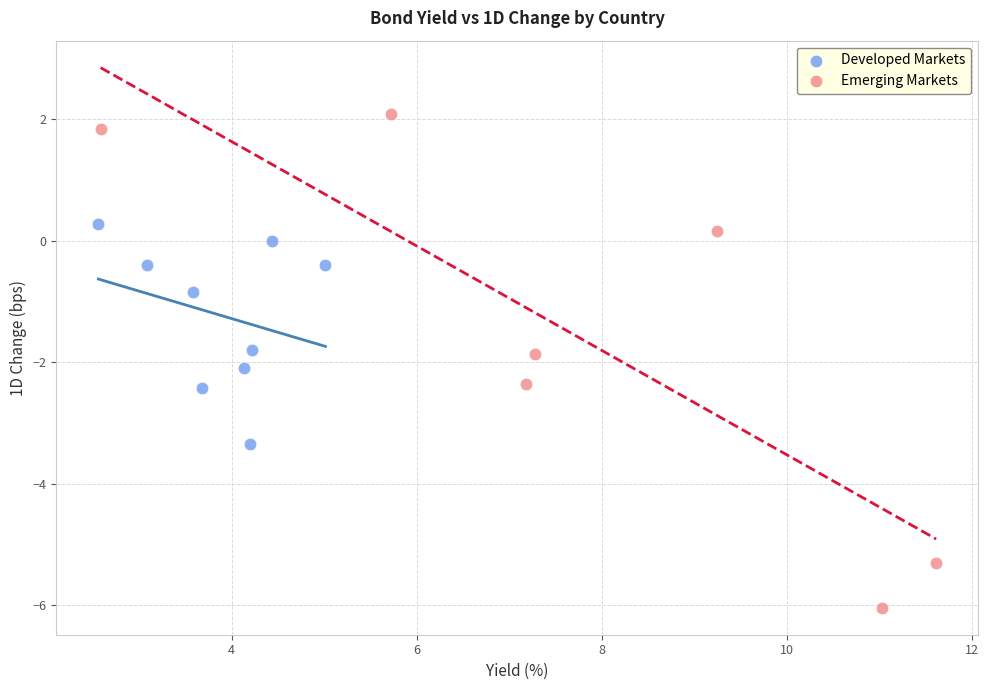

Which series reaches the maximum Y coordinate?

Emerging Markets